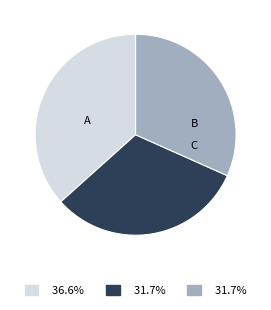

Does any single category account for the majority?

No